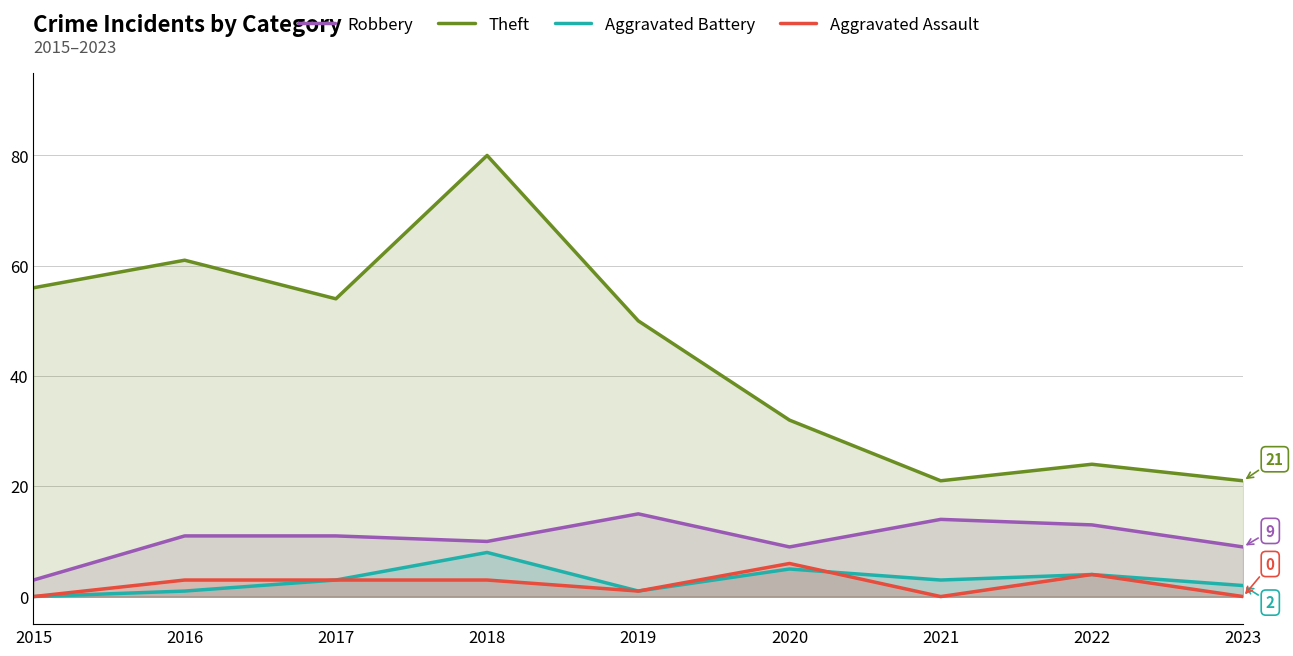

How many lines are shown in the chart?

4